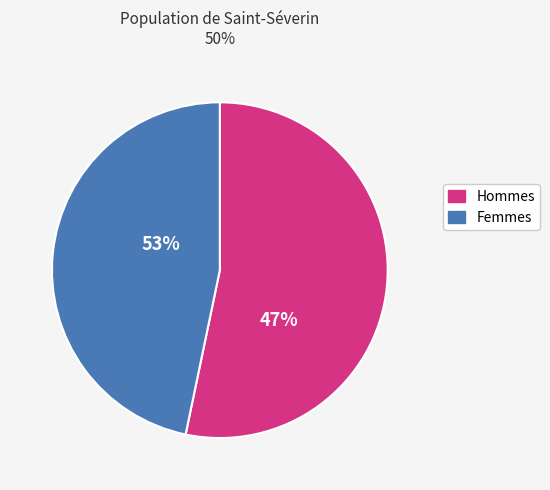

The 胶原蛋白液态饮正品 slice represents 16% of the pie. True or false?

False